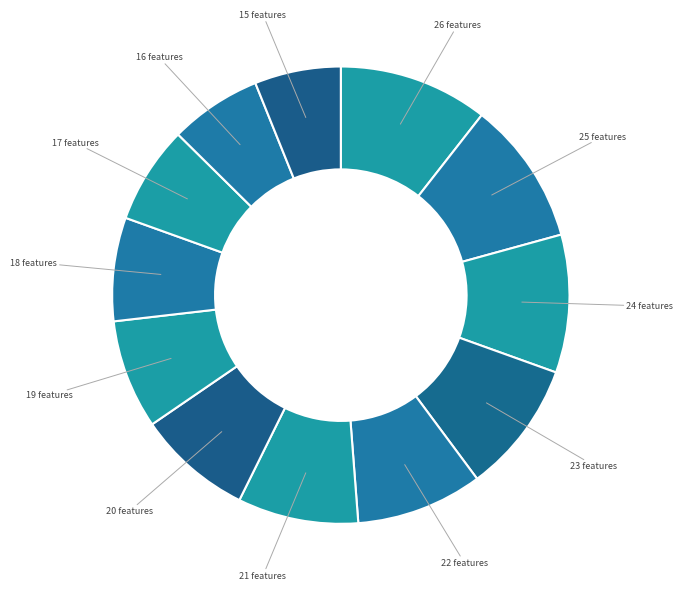

How many segments does this pie chart have?

12